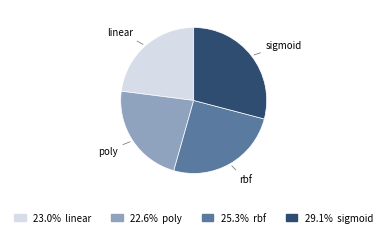

Which category has the biggest portion of the pie?

sigmoid